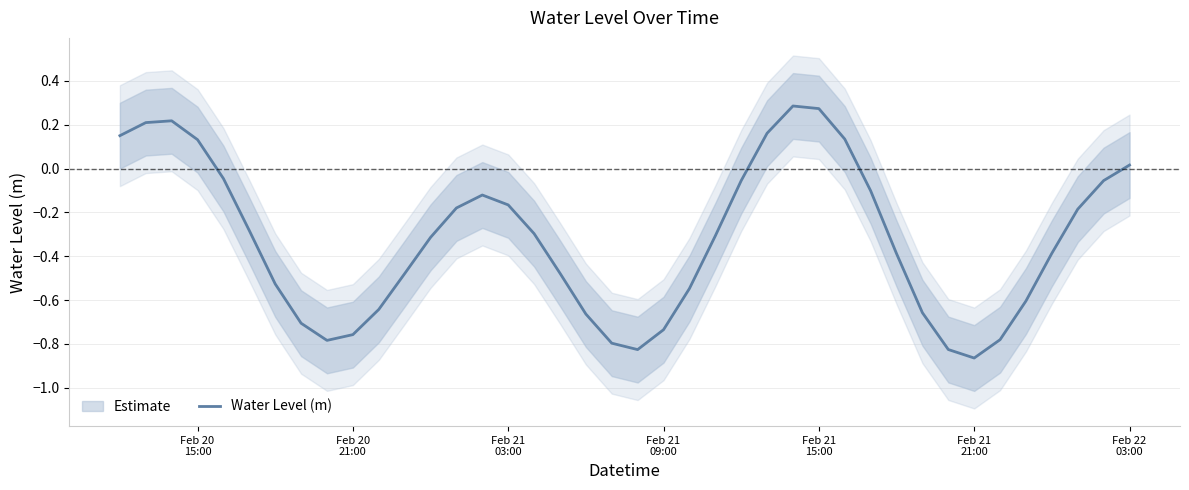

Is it true that the value at Feb 20 21:00 is -0.8?

True